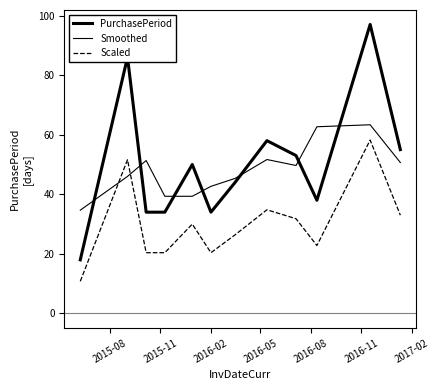

Does the chart have visible grid lines?

No